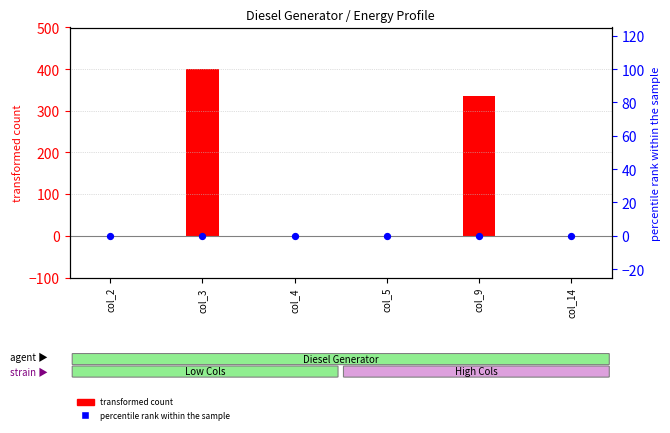

Is the value of percentile rank within the sample at col_3 greater than the value of transformed count at col_5?

No